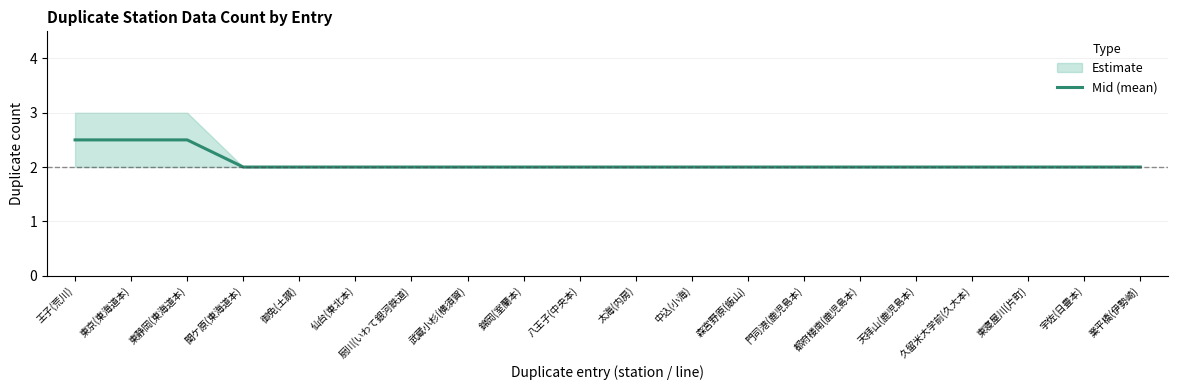

What is the label of the 18th point from the right?

東静岡(東海道本)